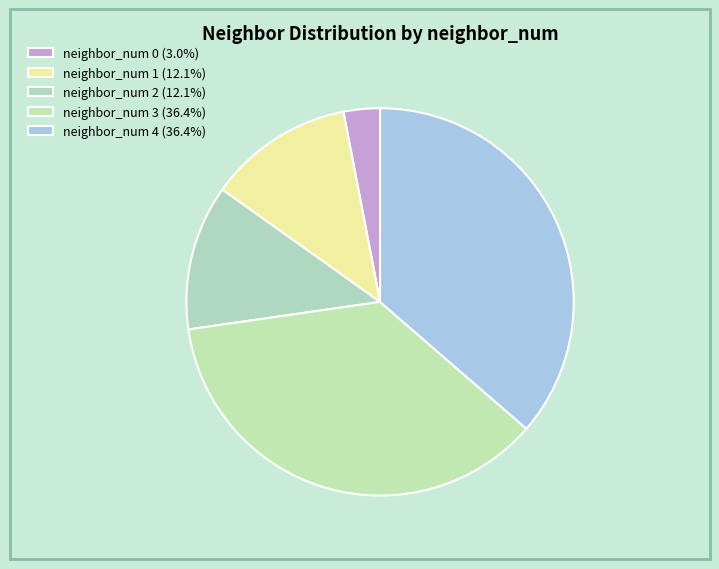

How many segments does this pie chart have?

5